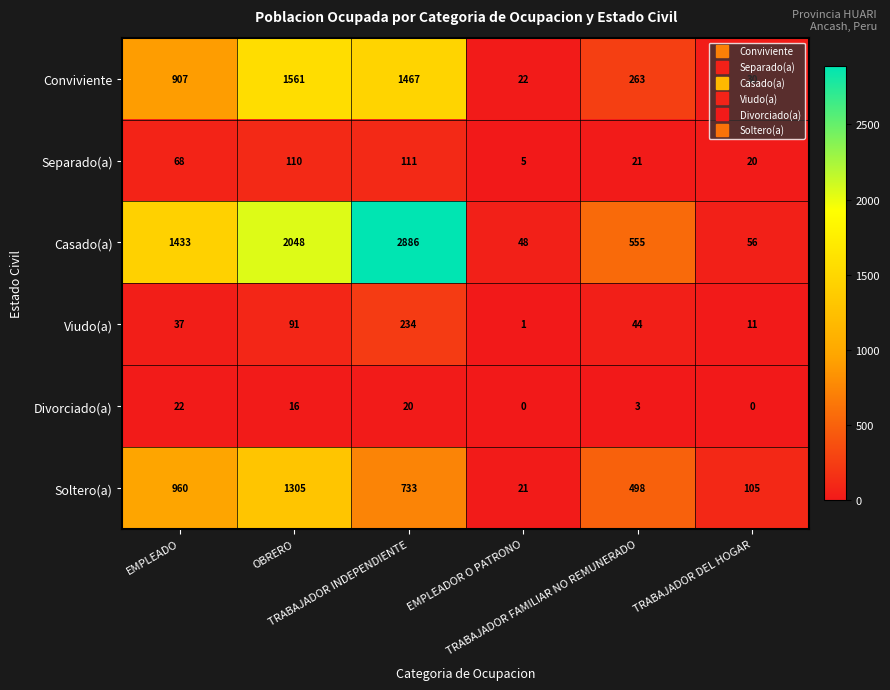

How many series are shown in this chart?

6